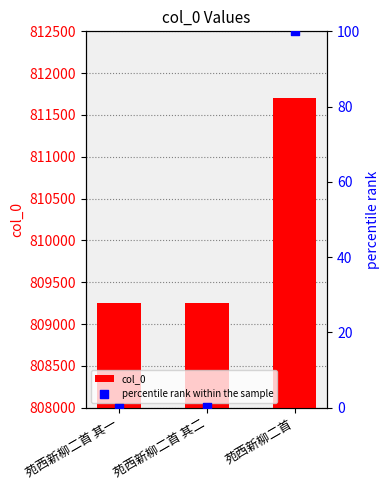

What are all the series names shown in the legend?

col_0, percentile rank within the sample